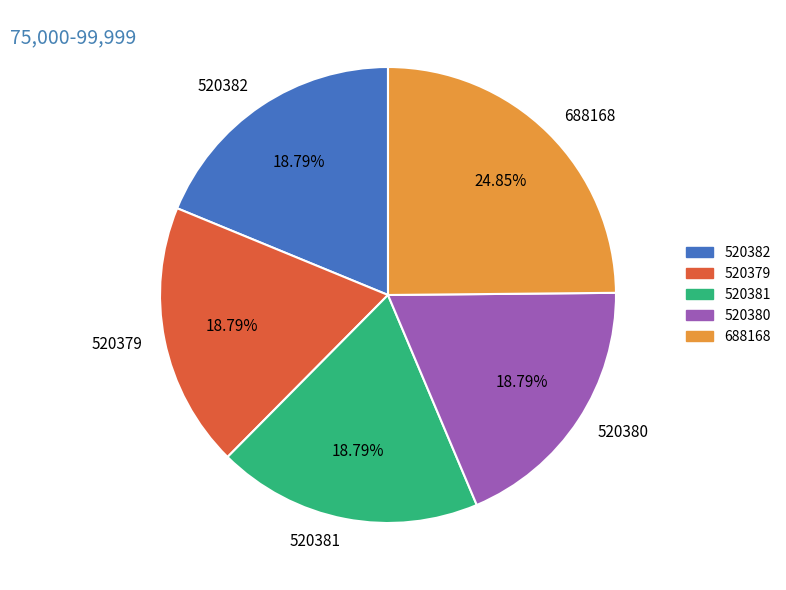

How many segments does this pie chart have?

5